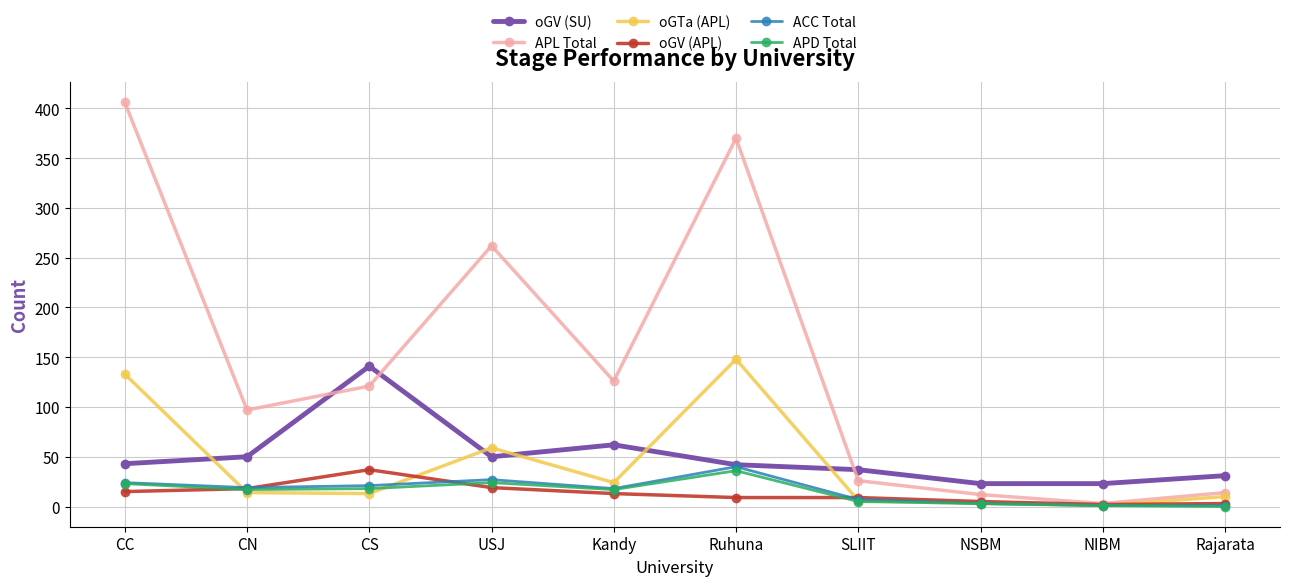

Where do oGTa (APL) and oGV (SU) first cross each other?

CC and CN